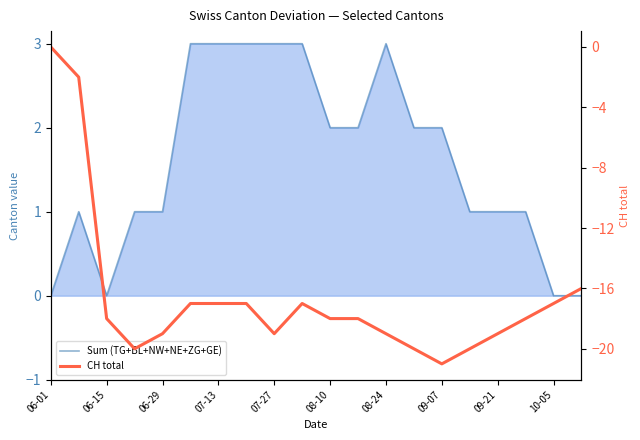

Is it true that CH total equals -29 at 08-24?

False